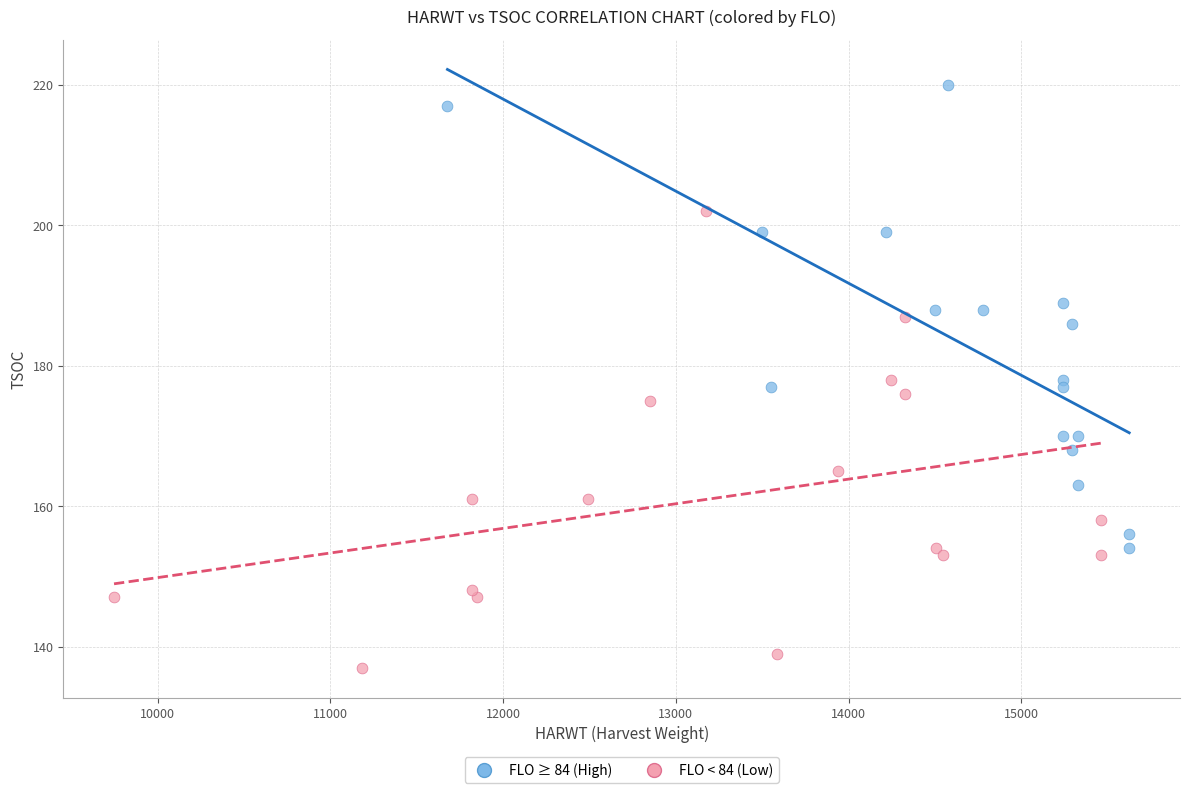

Which series contains the lowest Y value?

FLO < 84 (Low)